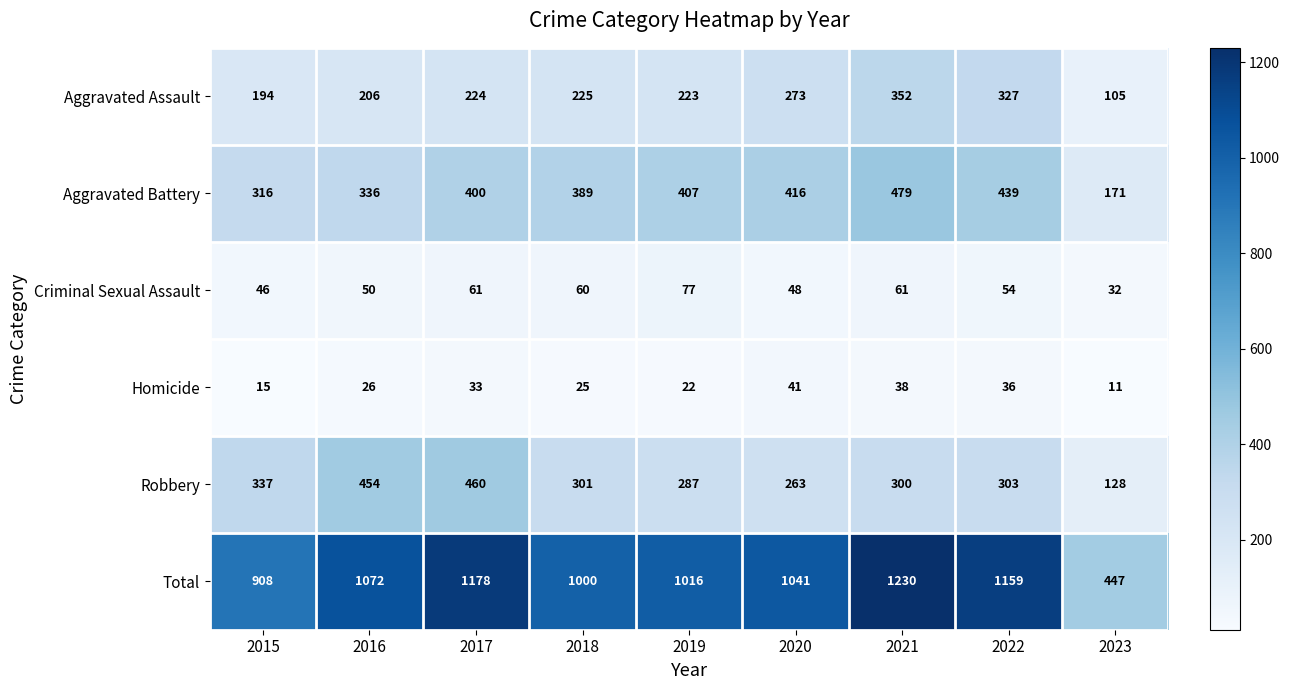

Rank the series by their maximum value, from lowest to highest.

Homicide, Criminal Sexual Assault, Aggravated Assault, Robbery, Aggravated Battery, Total